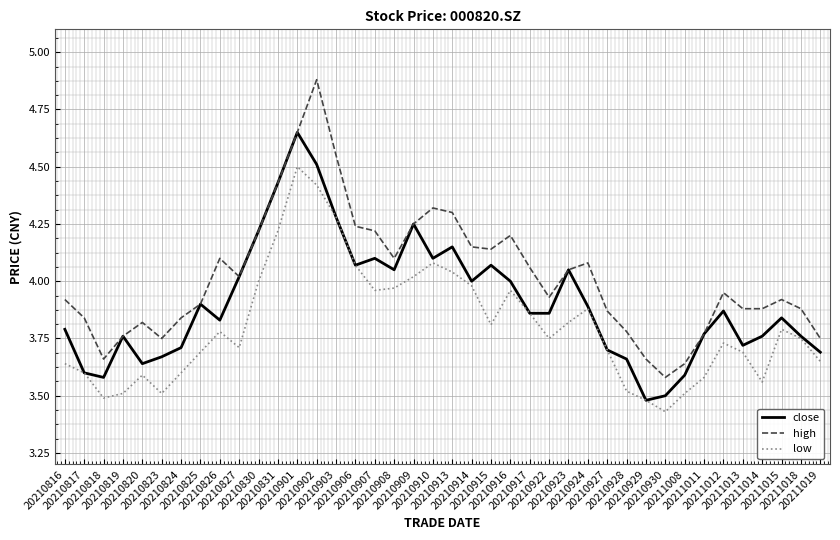

What is the spread (max minus min) of values at 20210929?

0.2